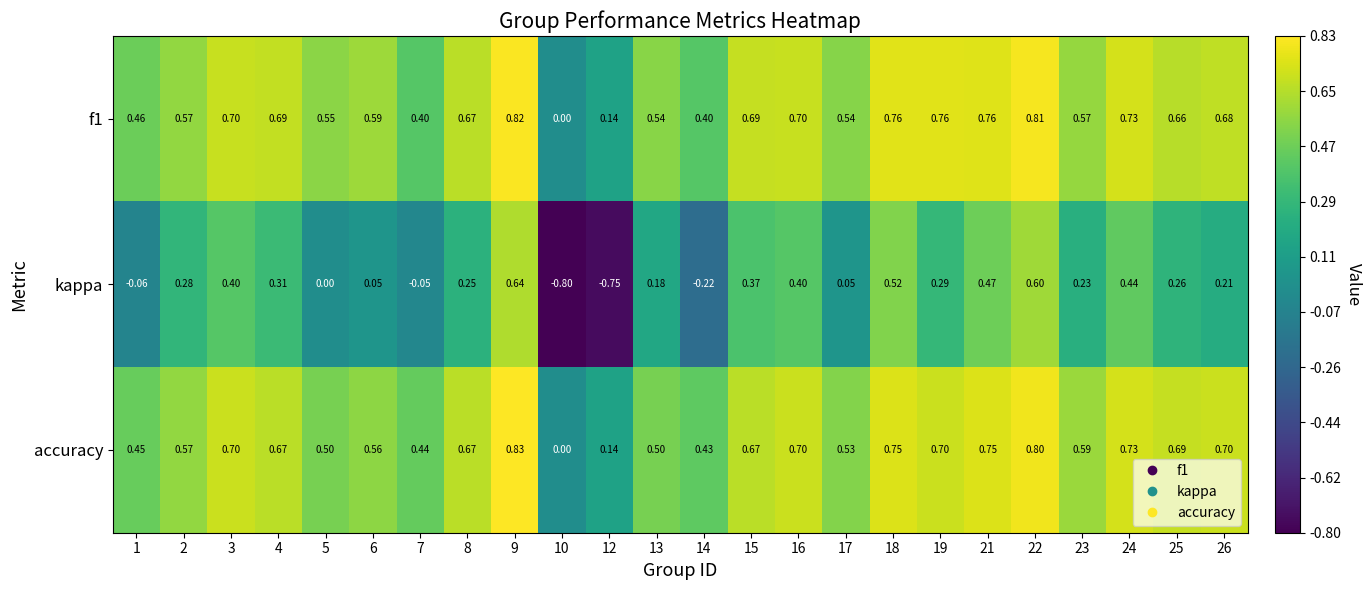

Is the value of accuracy at 12 greater than the value of kappa at 21?

No